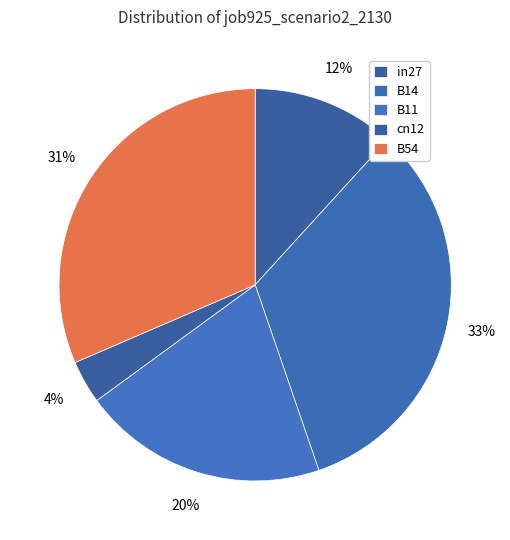

True or false: B14 accounts for 33% of the total.

True